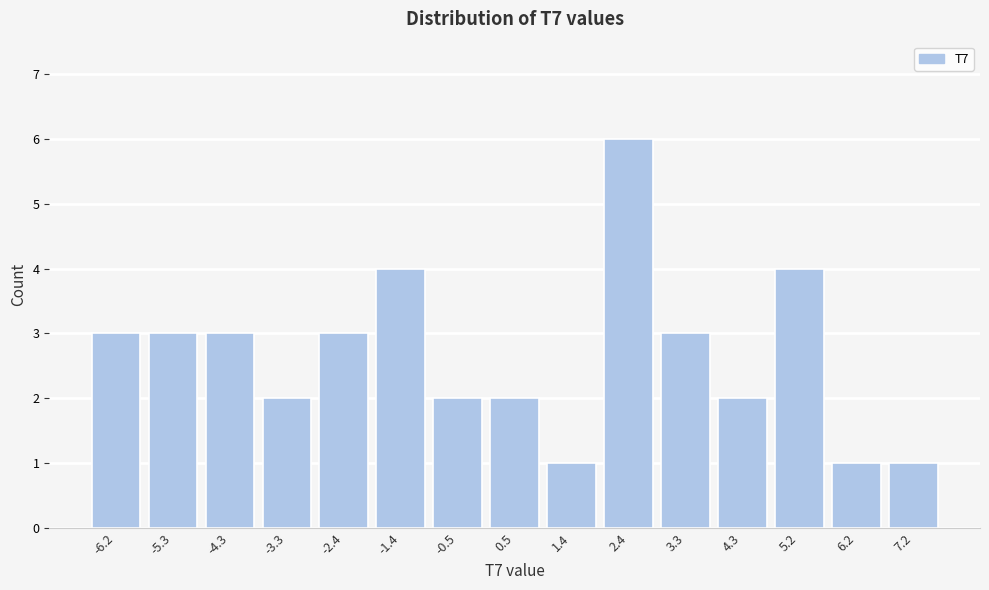

Reading left to right, list all the values displayed in this chart.

-6.2=3	-5.3=3	-4.3=3	-3.3=2	-2.4=3	-1.4=4	-0.5=2	0.5=2	1.4=1	2.4=6	3.3=3	4.3=2	5.2=4	6.2=1	7.2=1